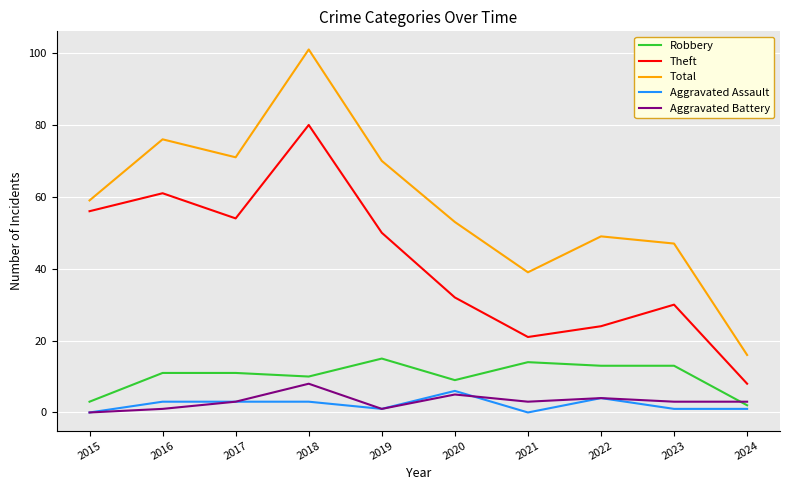

What is the difference between the highest and lowest values at 2019?

69